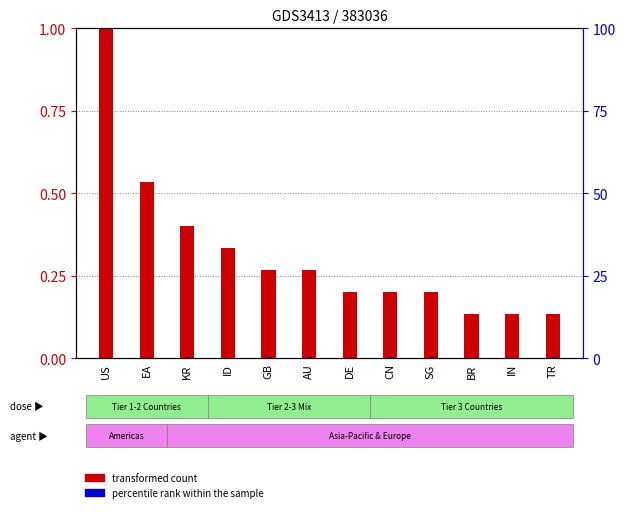

What are all the series names shown in the legend?

transformed count, percentile rank within the sample